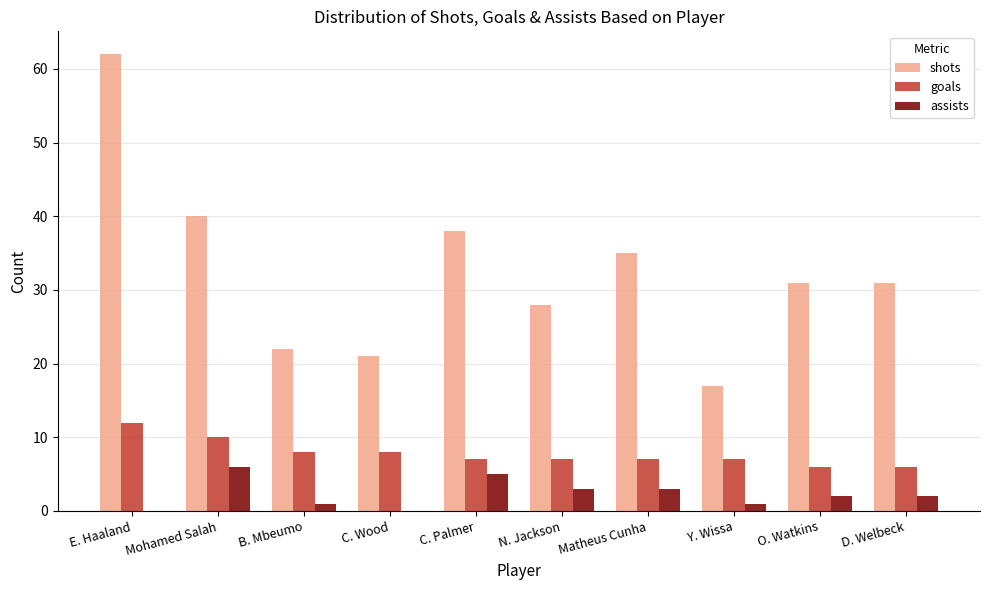

Are the bars horizontal?

No